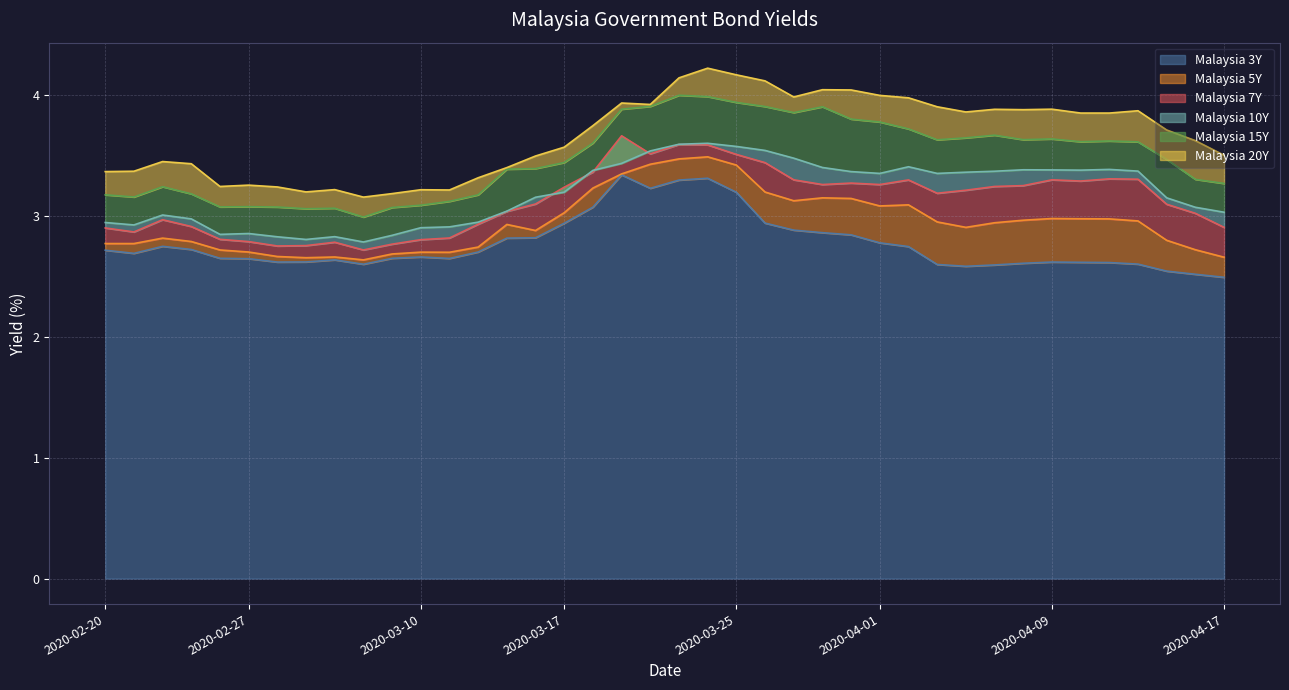

True or false: Malaysia 3Y and Malaysia 10Y intersect in this chart.

False